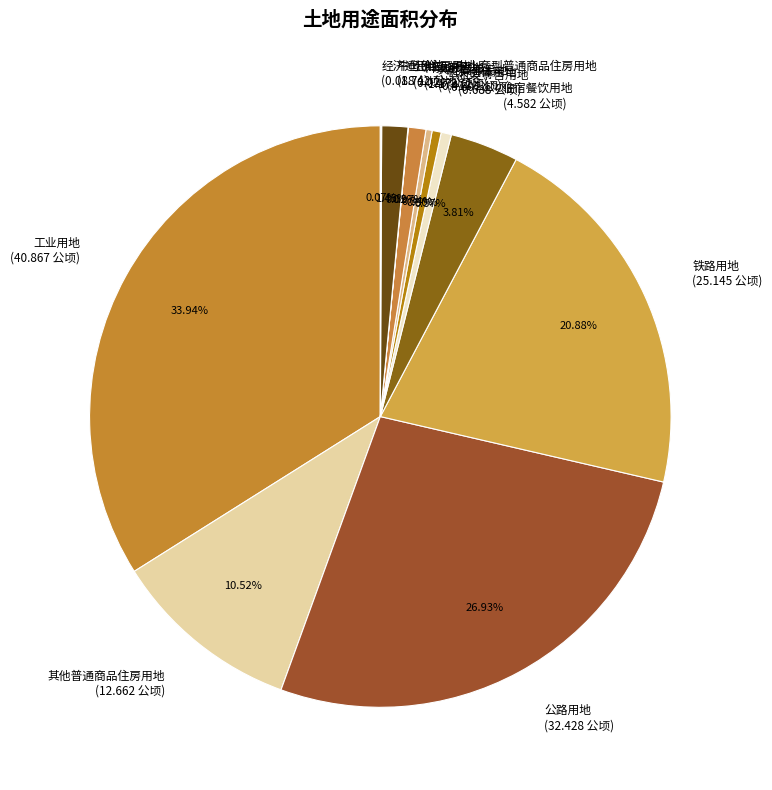

Is the sum of 其他商服用地 (0.413 公顷) and 铁路用地 (25.145 公顷) greater than half?

No